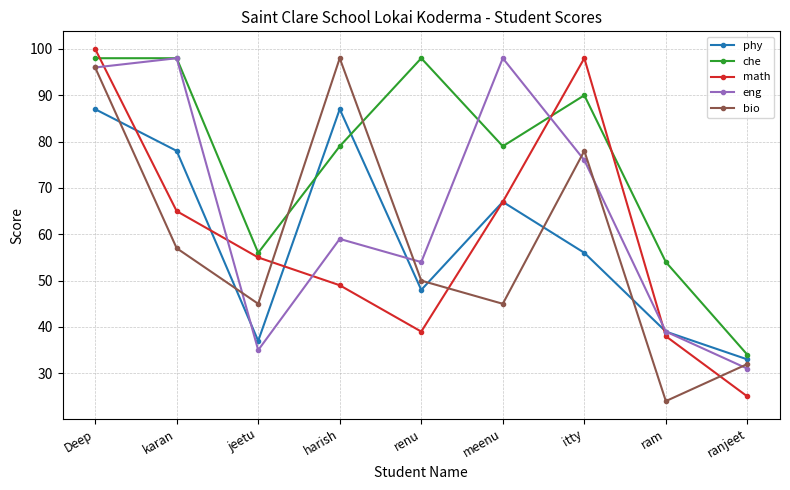

The che series shows 16 at ram. True or false?

False